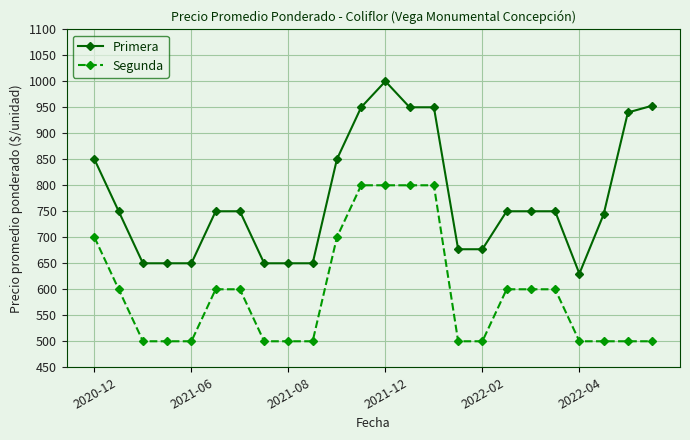

Reading left to right, transcribe all the data shown in this chart.

Primera: 850	750	650	650	650	750	750	650	650	650	850	950	1000	950	950	677	677	750	750	750	630	744	940	953
Segunda: 700	600	500	500	500	600	600	500	500	500	700	800	800	800	800	500	500	600	600	600	500	500	500	500